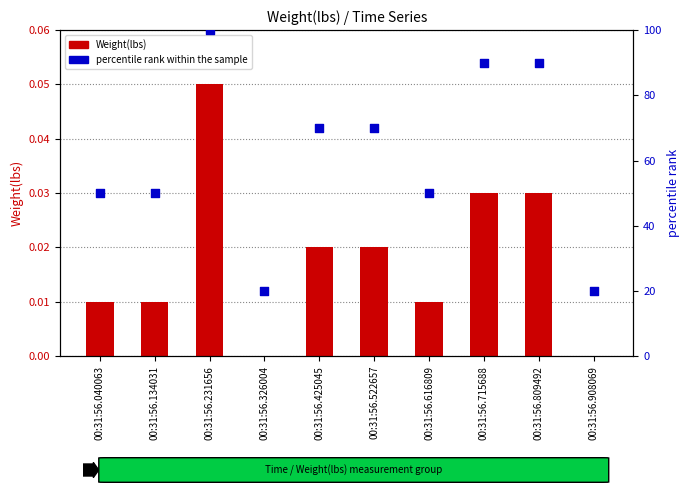

Which series has the largest total across all categories?

percentile rank within the sample